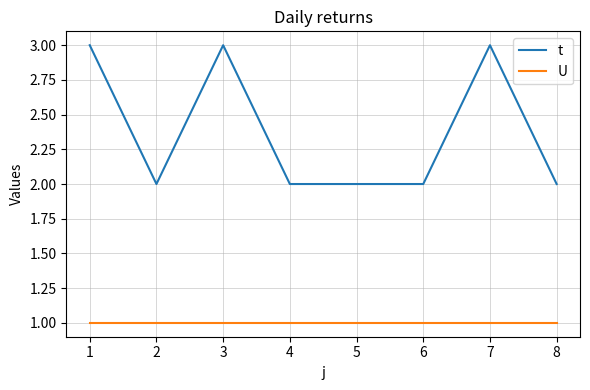

Is the value of t at 1 greater than the value of U at 2?

Yes